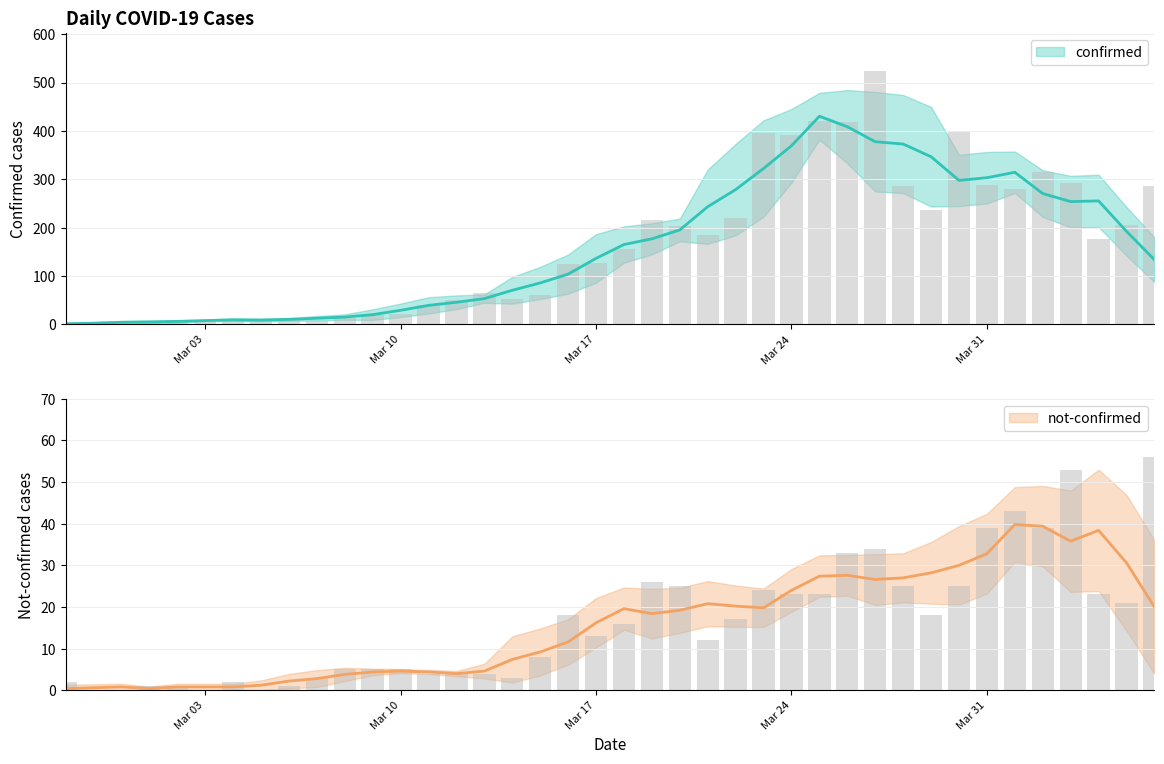

The not-confirmed series shows 5 at 2020-03-16. True or false?

False